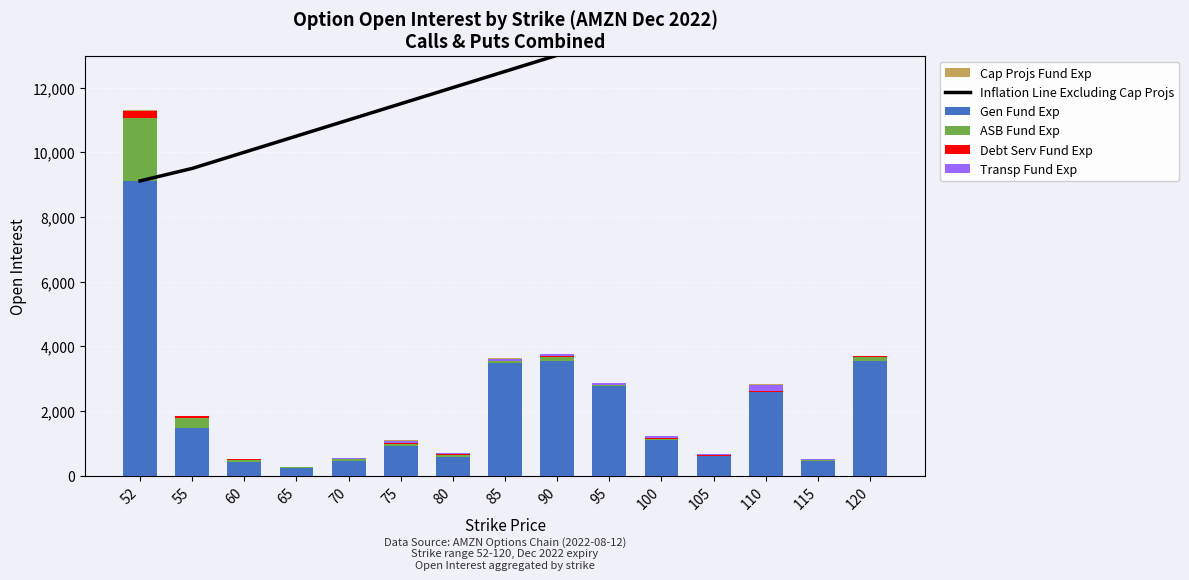

Is it true that Gen Fund Exp equals 233 at 65?

True